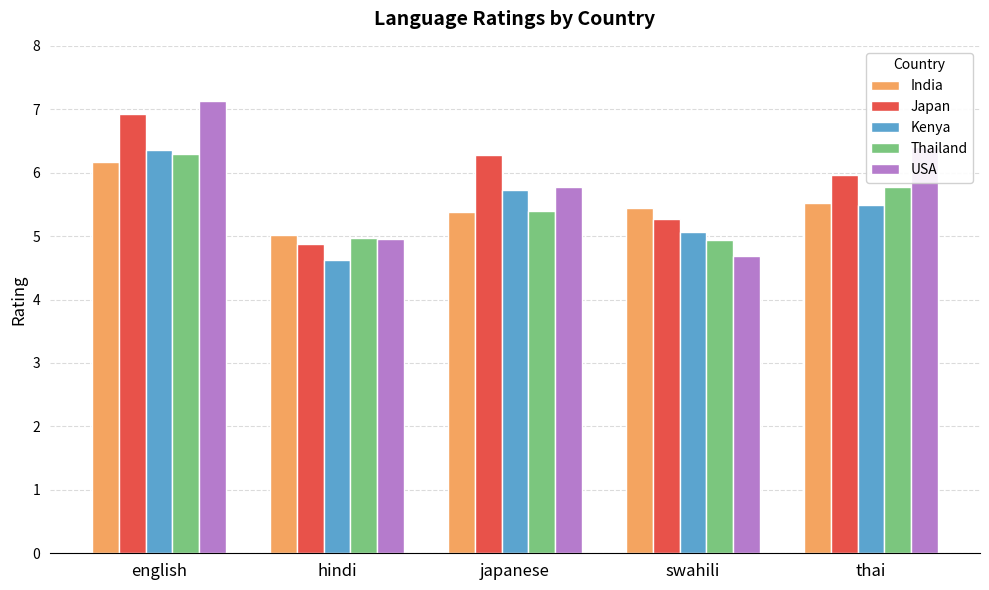

At which category is the sum across all series the highest?

english